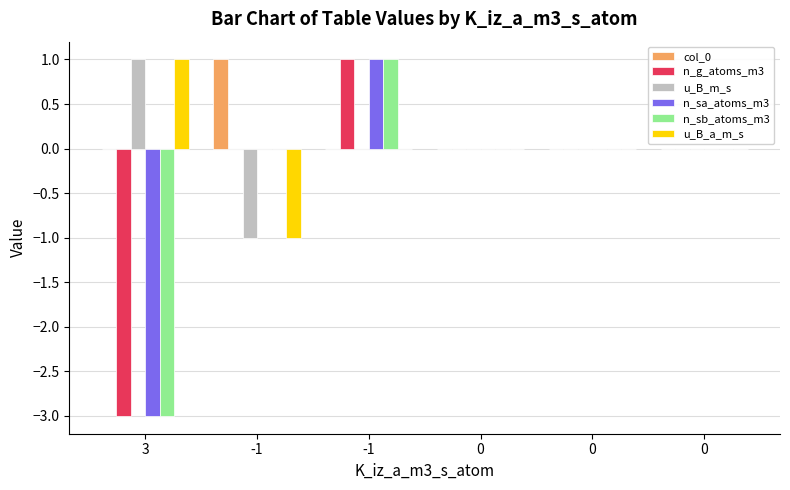

How many categories are shown in the chart?

6